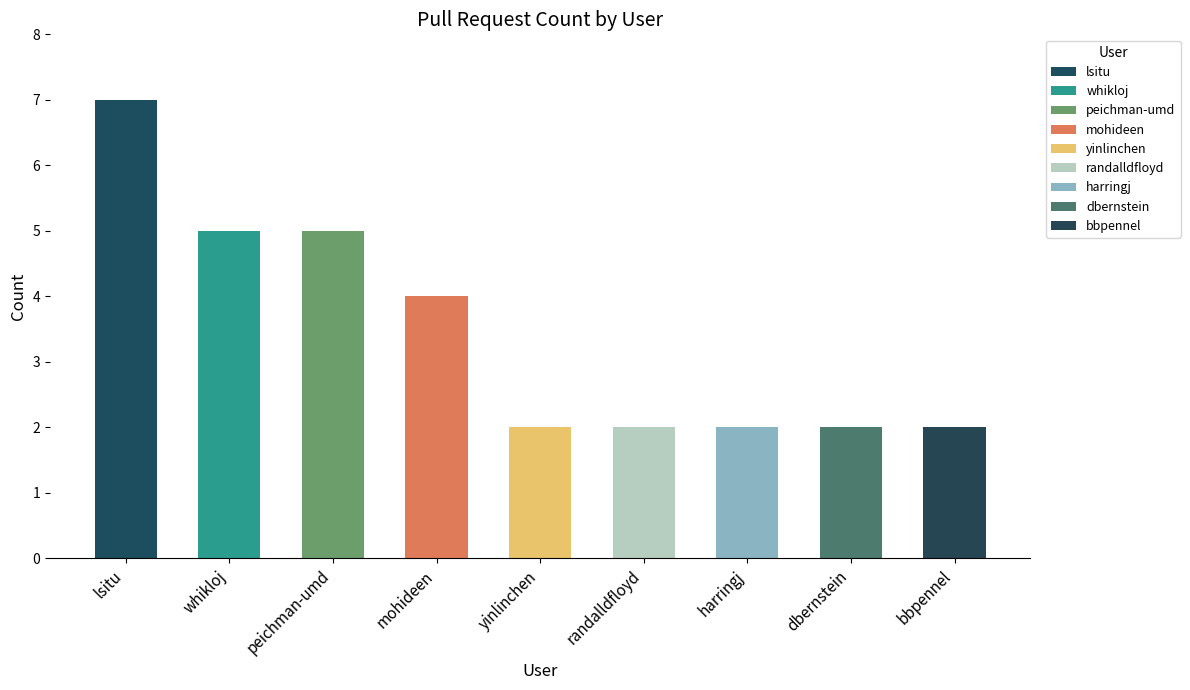

What is the sum of all values?

31